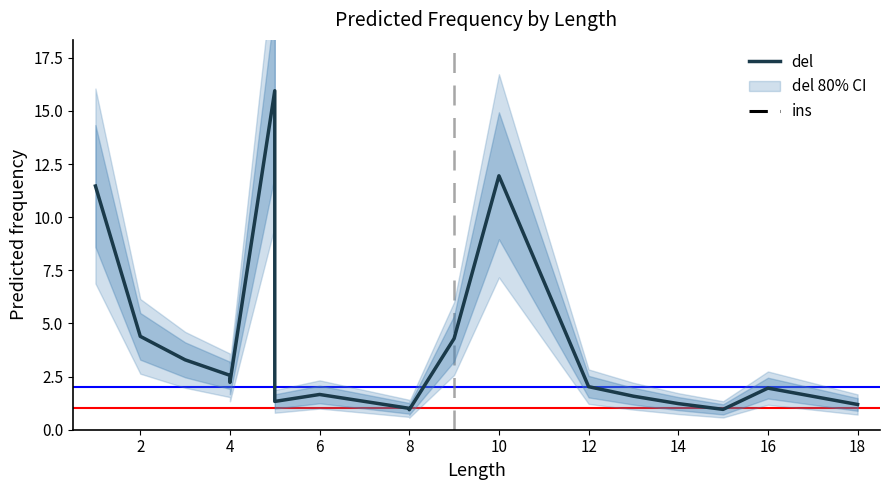

True or false: the data has more than 1 interior local peaks.

True